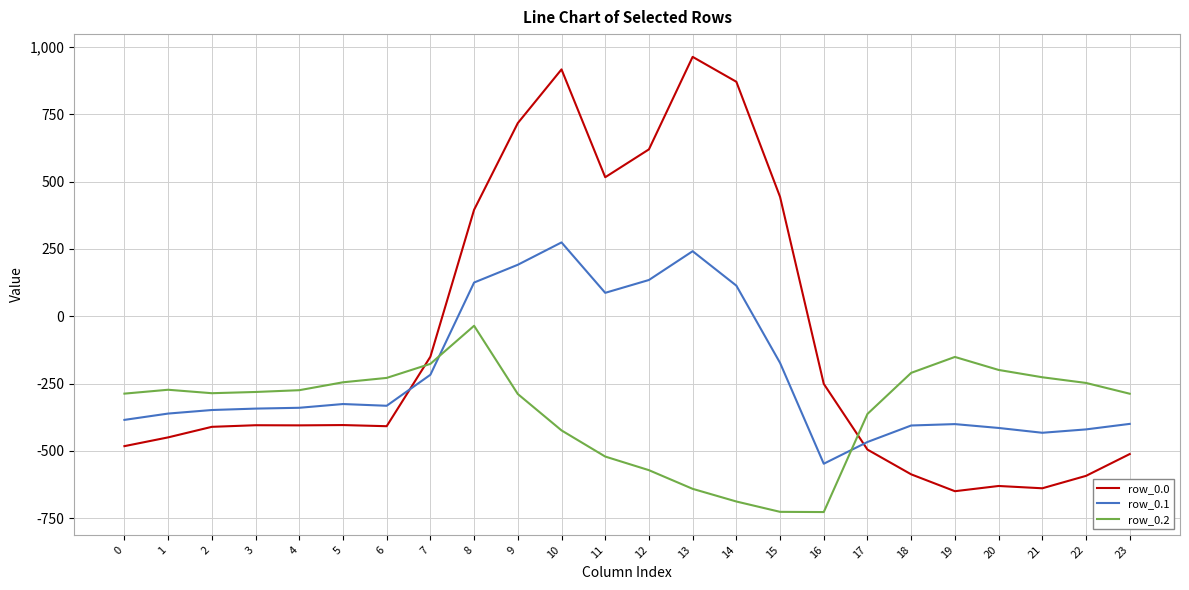

Is this an area chart (filled region under the line)?

No